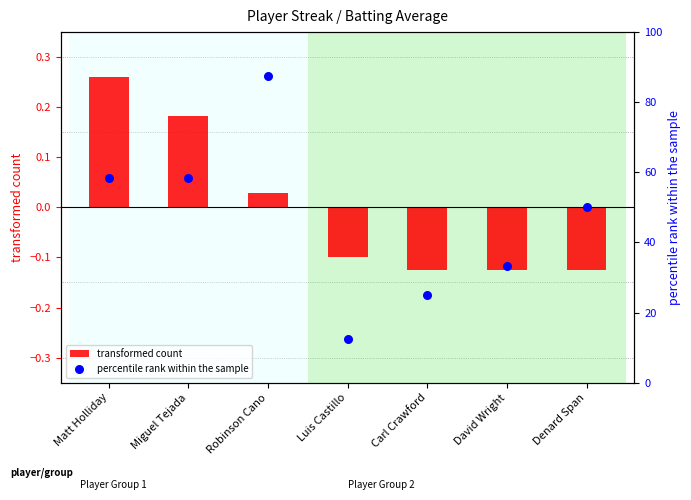

Which series contains the highest Y value?

percentile rank within the sample